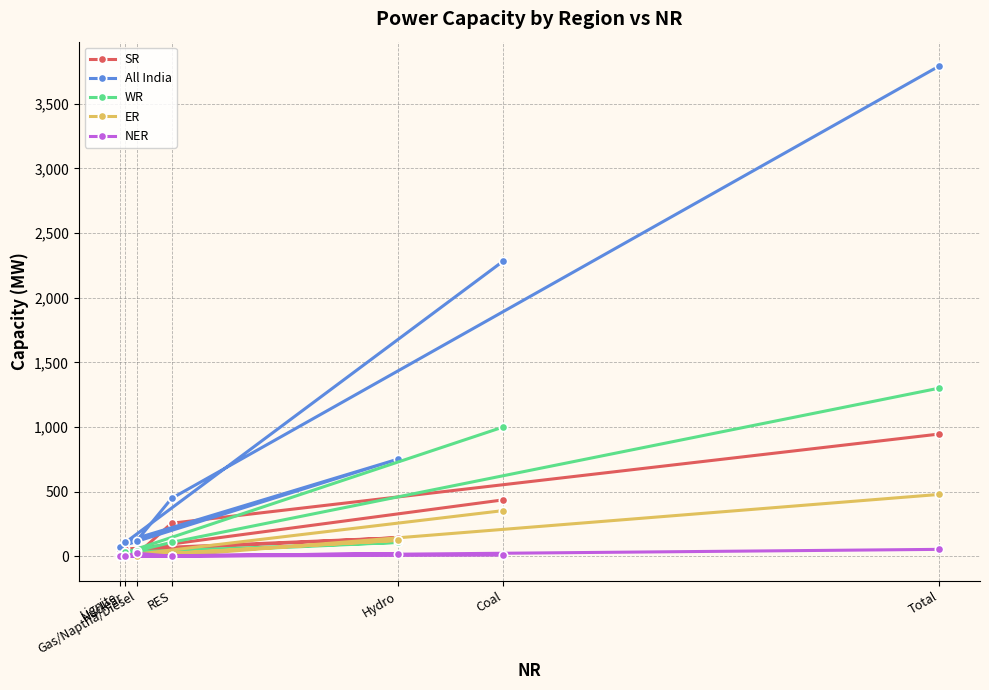

Rank the categories by ER value from lowest to highest.

Lignite, Nuclear, Gas/Naptha/Diesel, RES, Hydro, Coal, Total